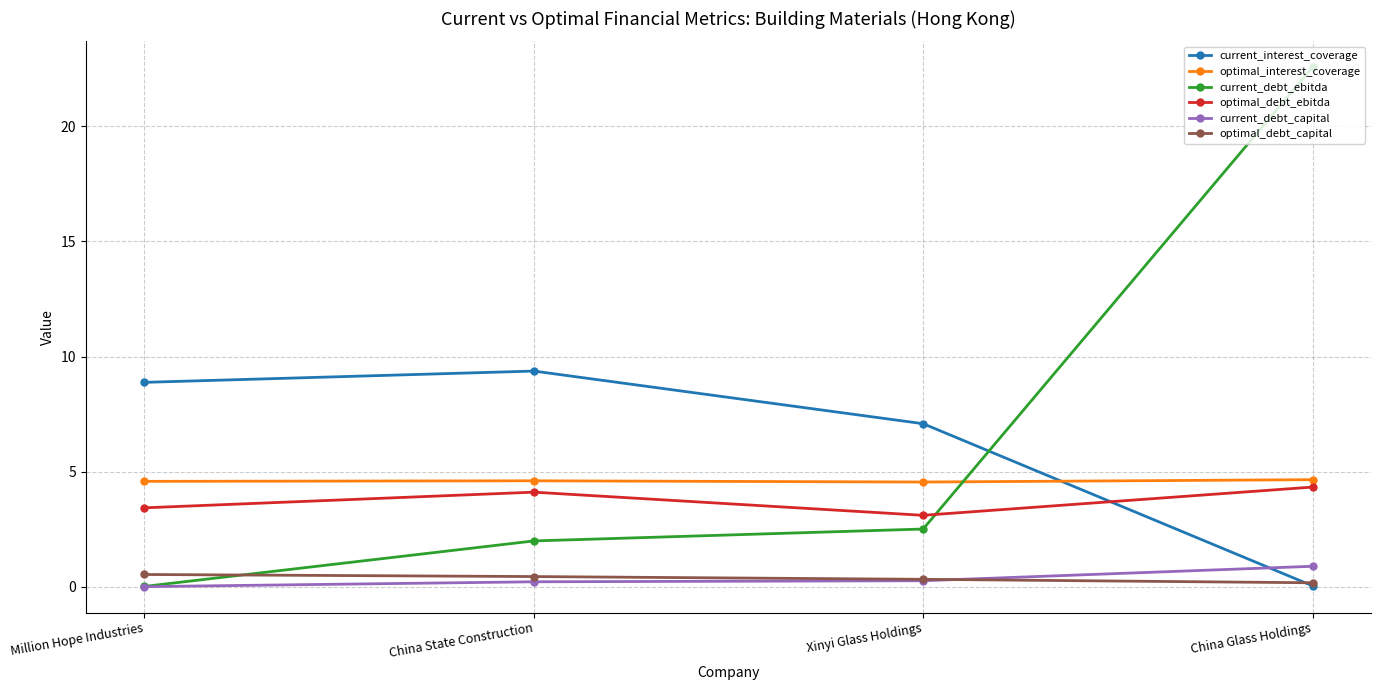

What is the value of the optimal_debt_capital point at the 1st from the left?

0.5